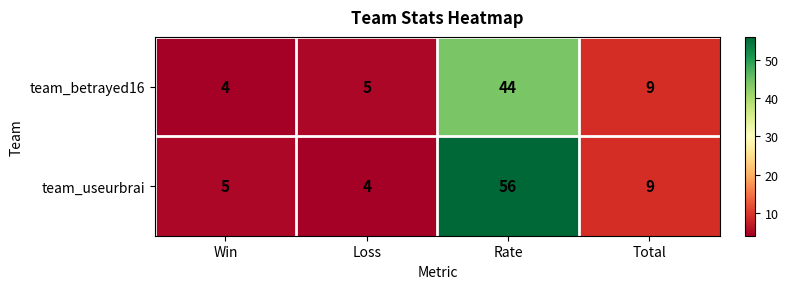

How many categories are shown in the chart?

4